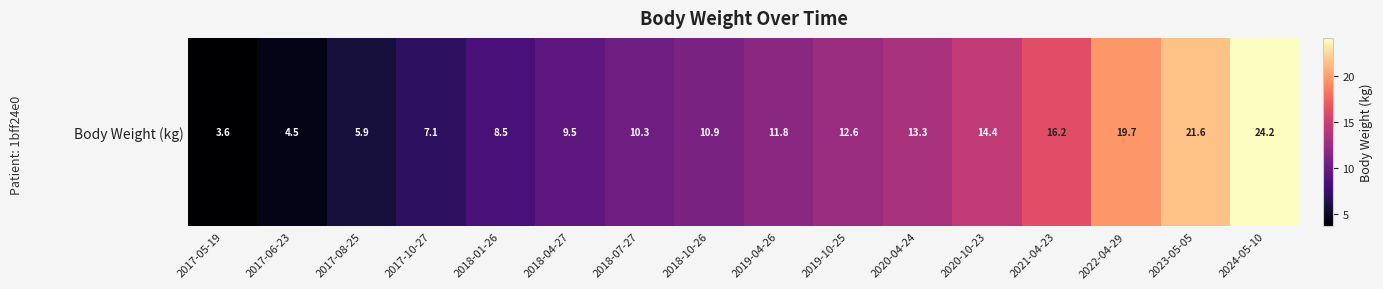

At which label does the data first exceed 11?

2019-04-26